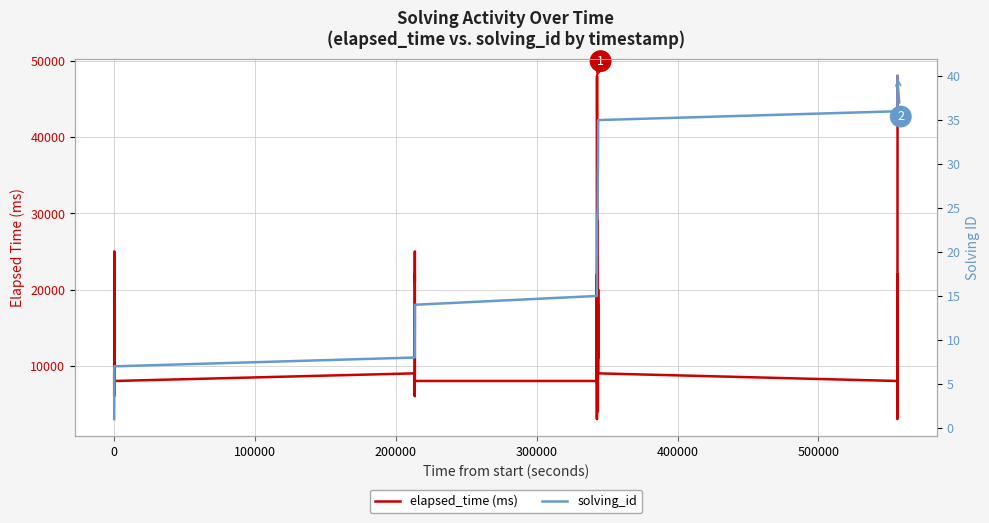

What is the average value of the elapsed_time (ms) series?

16675